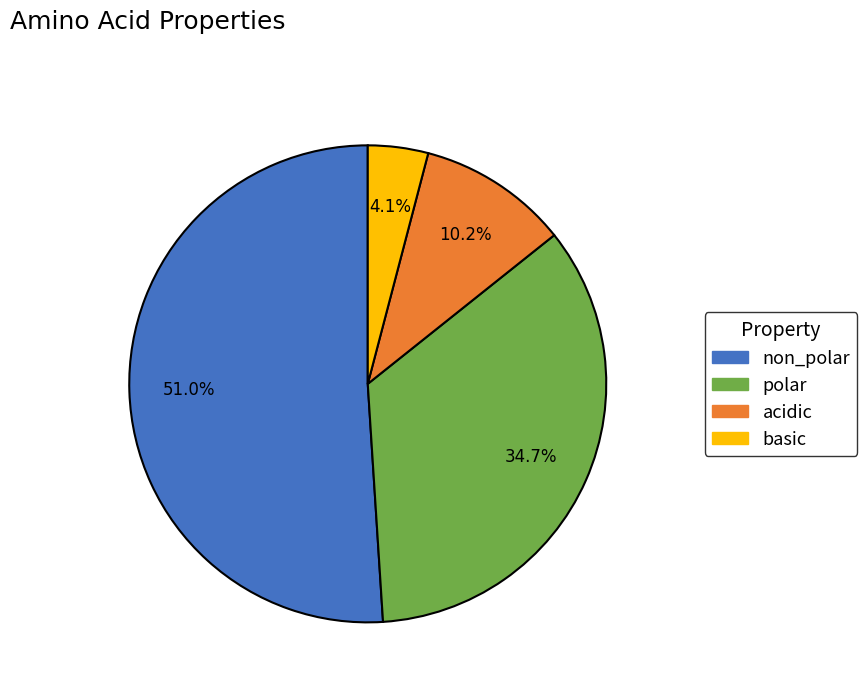

What is the smallest slice in the pie chart?

basic